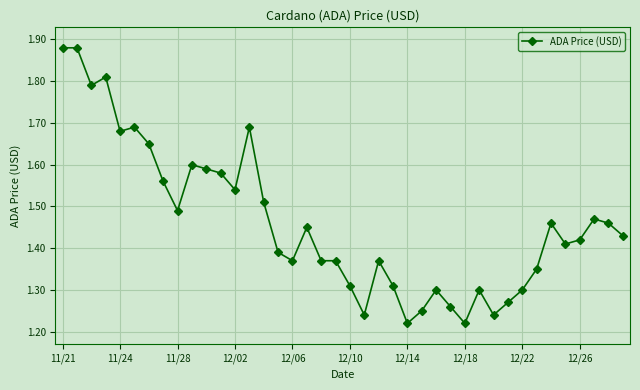

What is the difference between the second highest and minimum values?

0.7